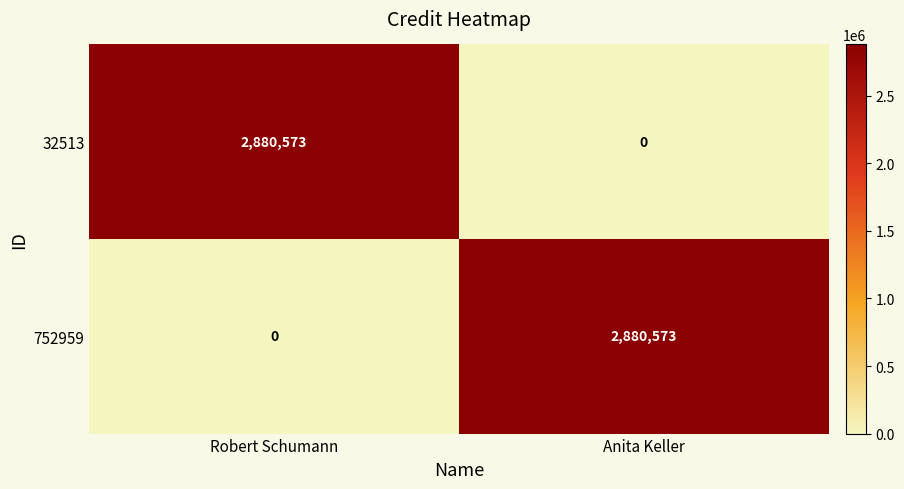

What is the spread (max minus min) of values at Robert Schumann?

2880573